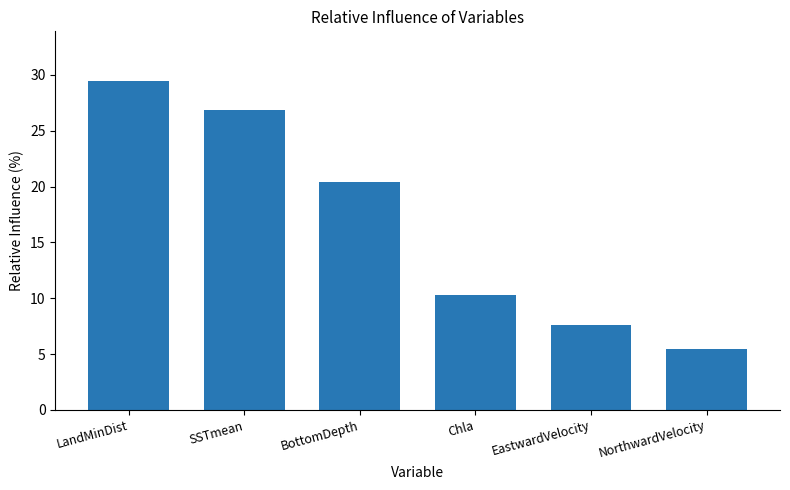

How many series are shown in this chart?

1